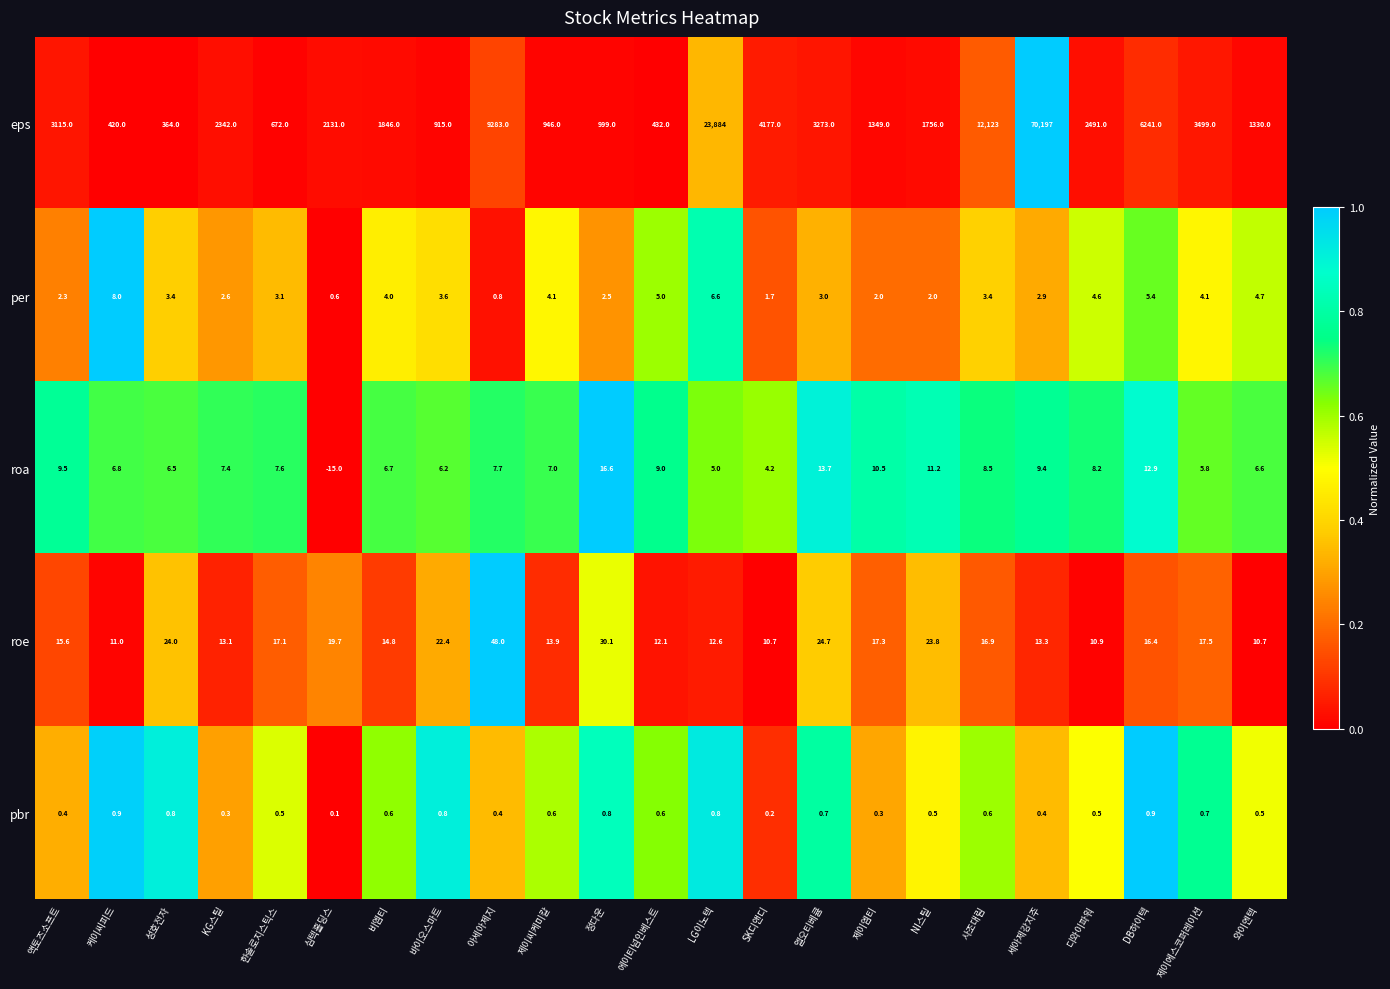

Rank the series at 엘오티베큠 from lowest to highest value.

pbr, per, roa, roe, eps